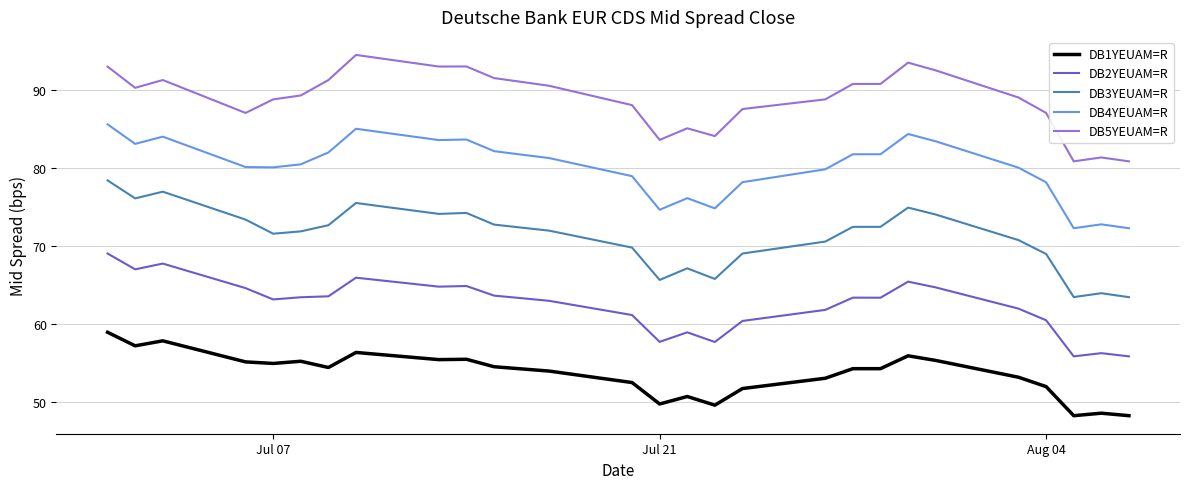

True or false: DB3YEUAM=R and DB1YEUAM=R intersect in this chart.

False